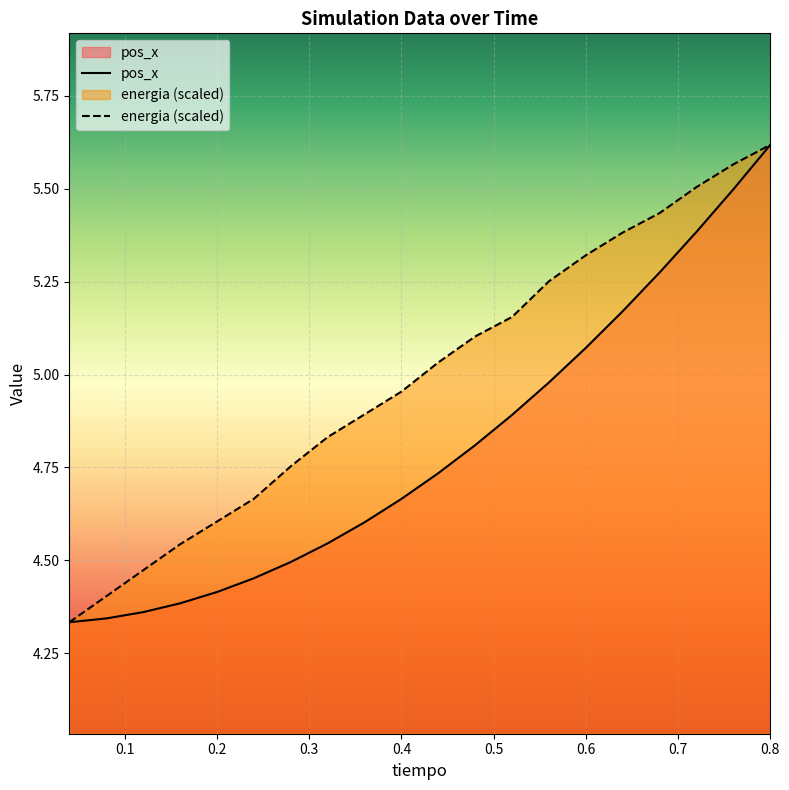

How many lines are shown in the chart?

2